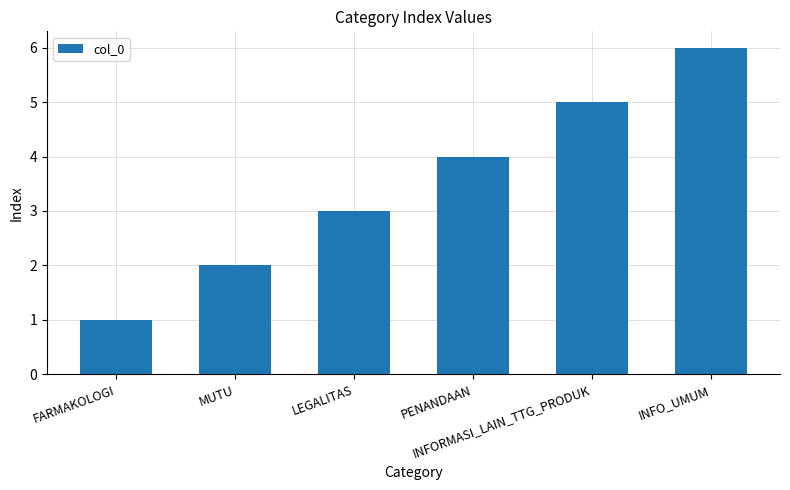

List the labels in order of value, largest first.

INFO_UMUM, INFORMASI_LAIN_TTG_PRODUK, PENANDAAN, LEGALITAS, MUTU, FARMAKOLOGI